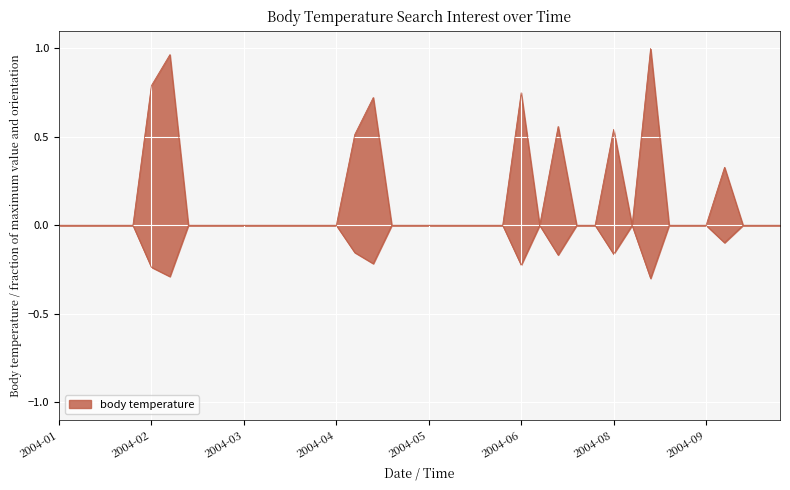

Where is the data nearest to the value 0?

2004-01